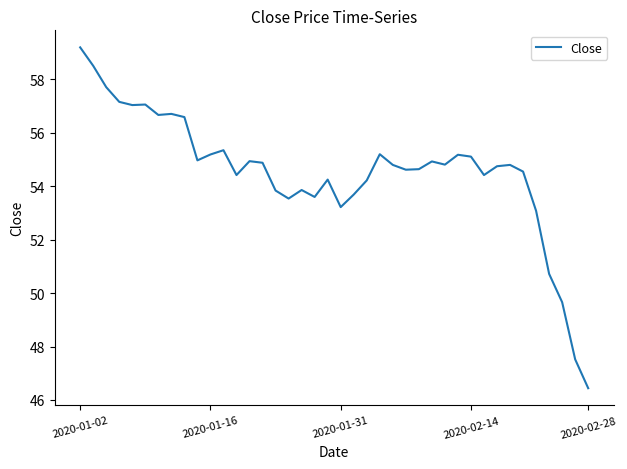

What is the difference between the maximum and minimum values?

12.8